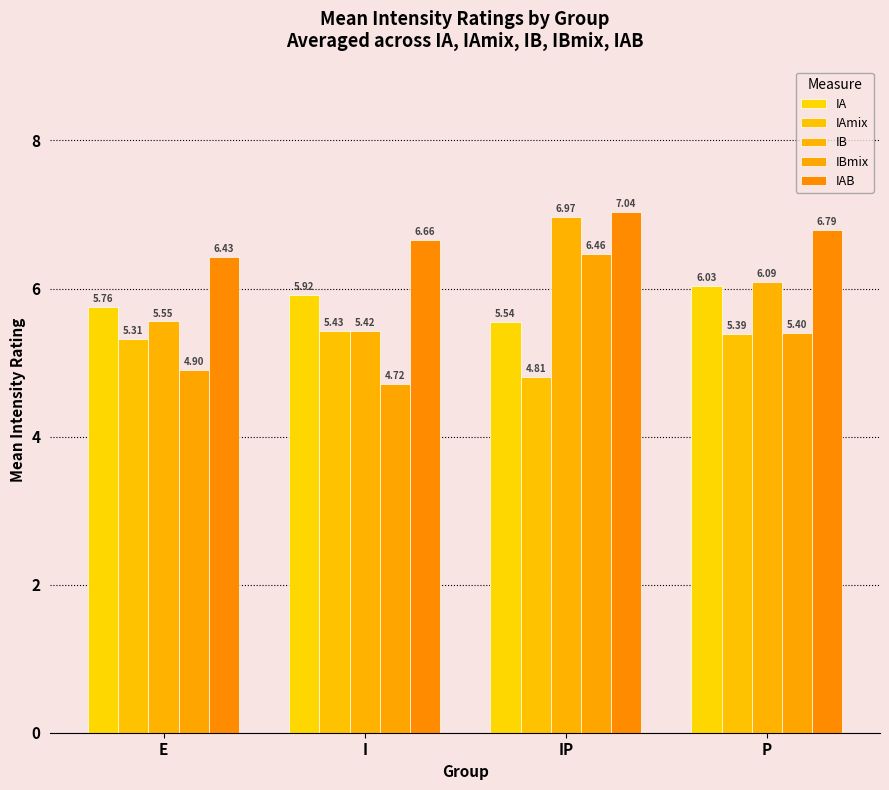

Is it true that IB equals 5.4 at I?

True